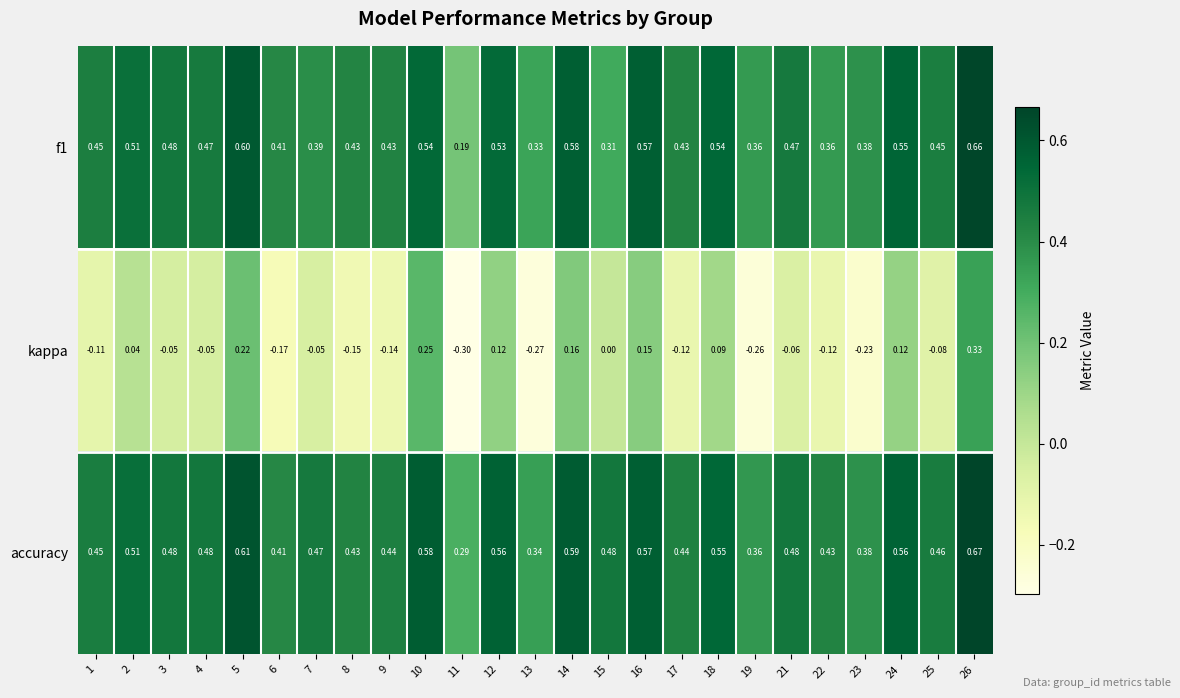

Is the value of accuracy at 24 greater than the value of kappa at 10?

Yes